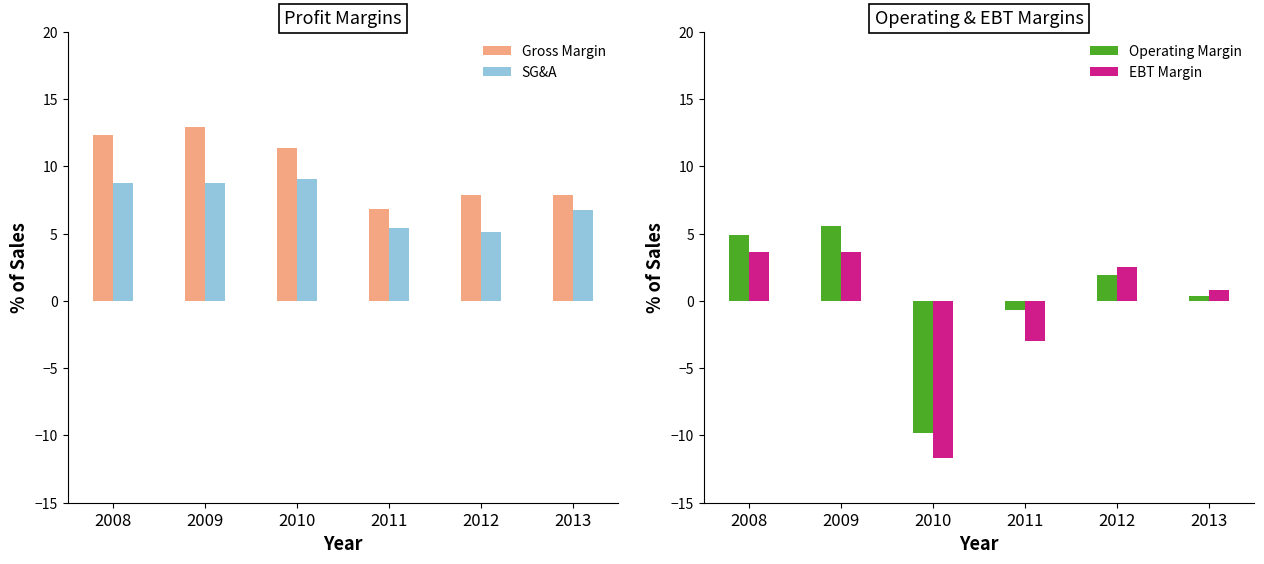

What is the spread (max minus min) of values at 2008?

8.7